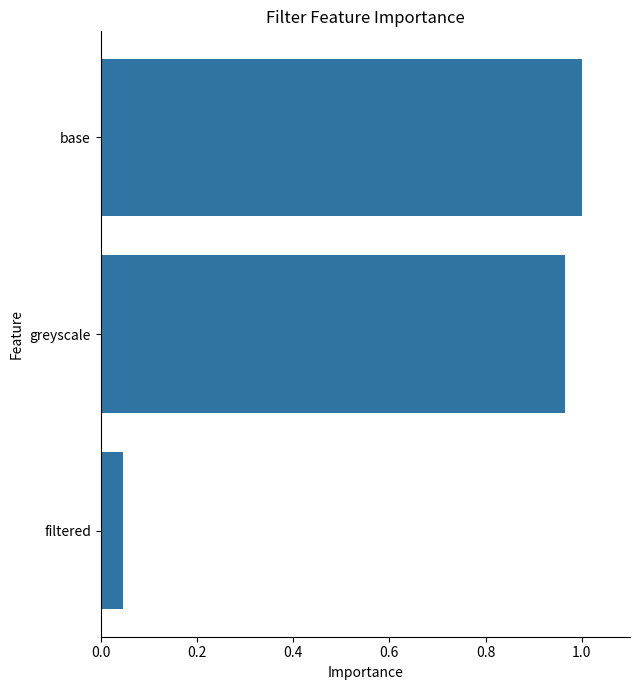

The chart shows a value of 0.6 at greyscale. True or false?

False